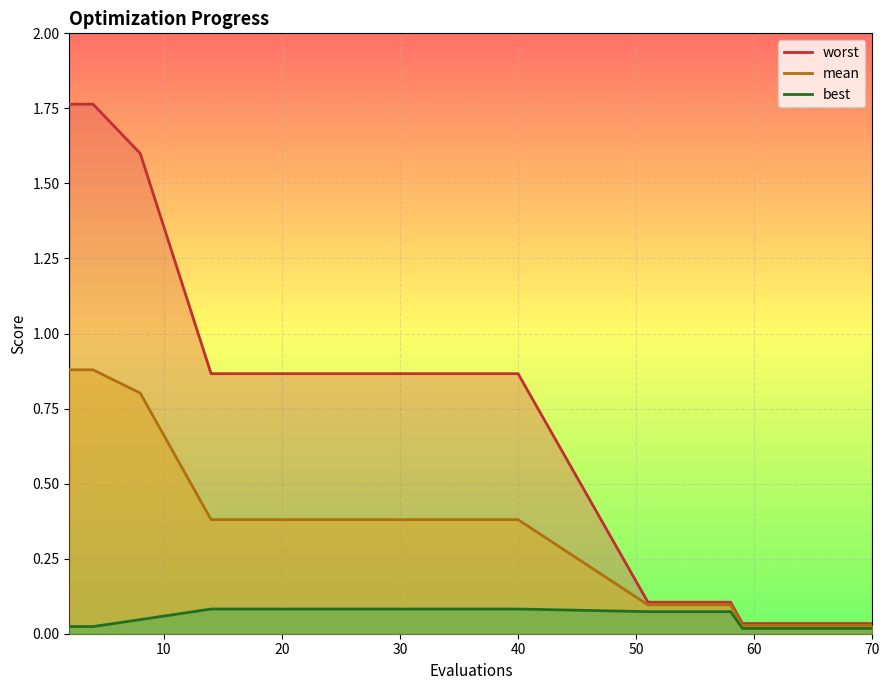

How many data points does each series have?

14